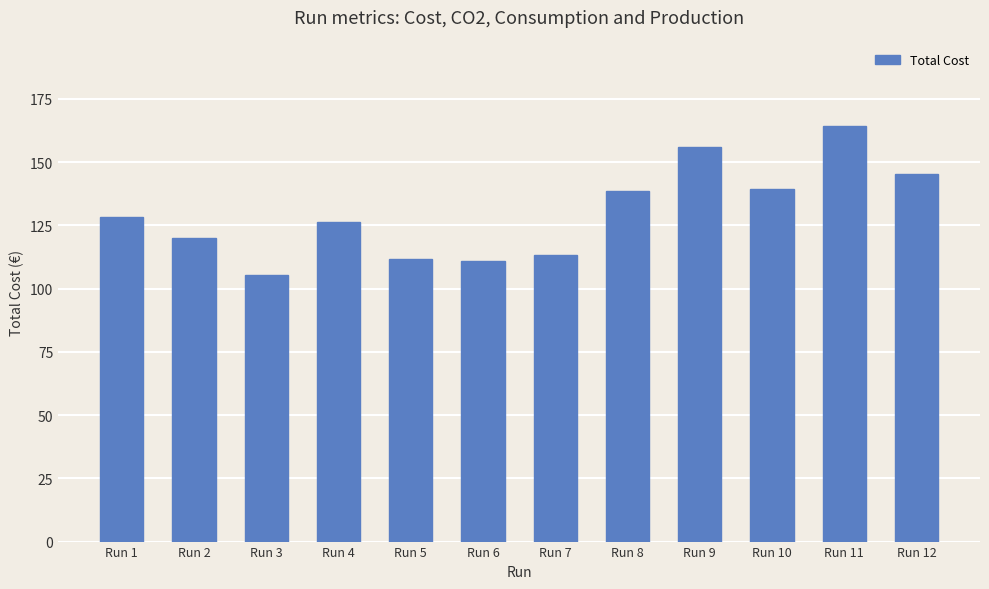

Is it true that the value at Run 2 is 166.5?

False